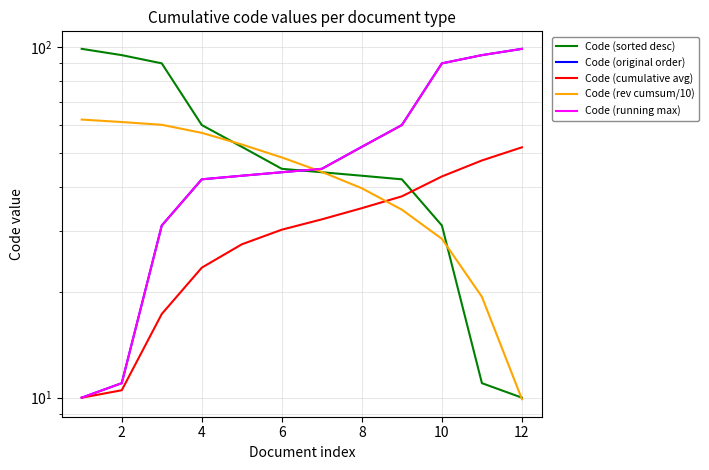

Count the number of data series in this chart.

5